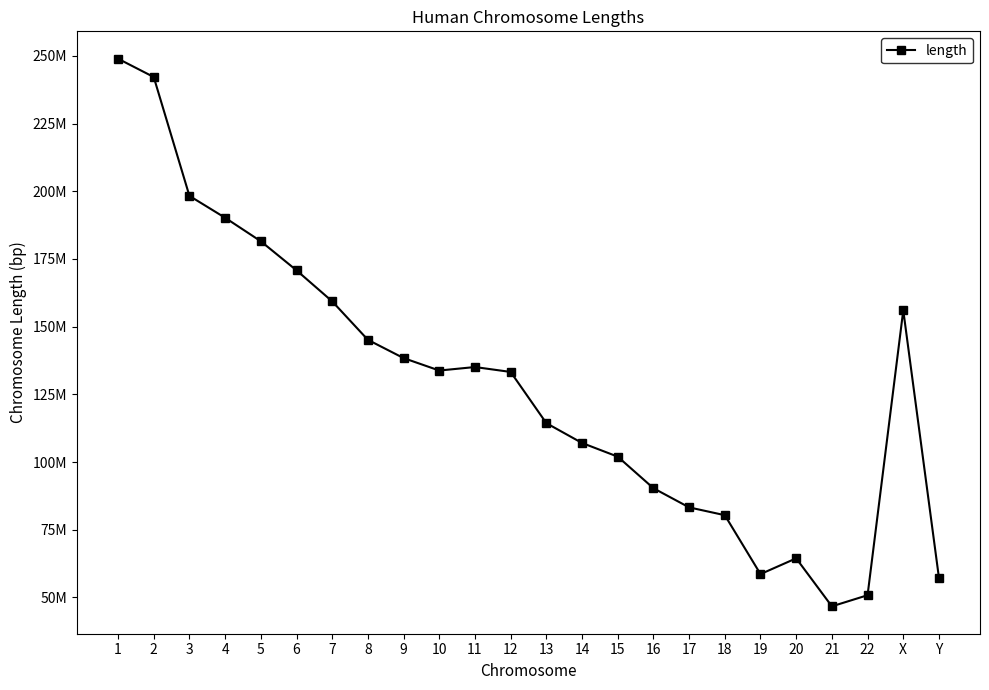

Does the chart have visible grid lines?

No